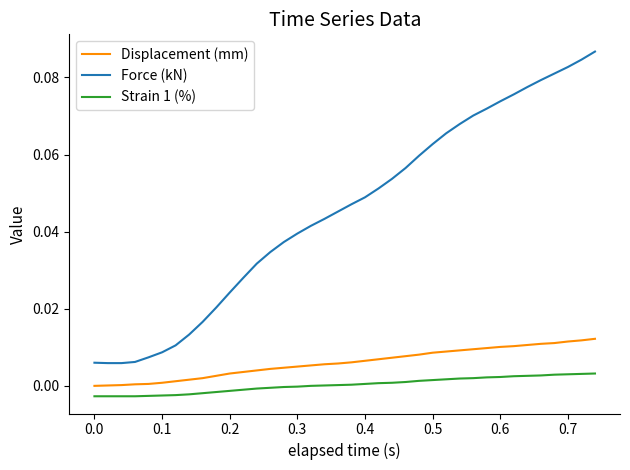

Does the chart have visible grid lines?

No